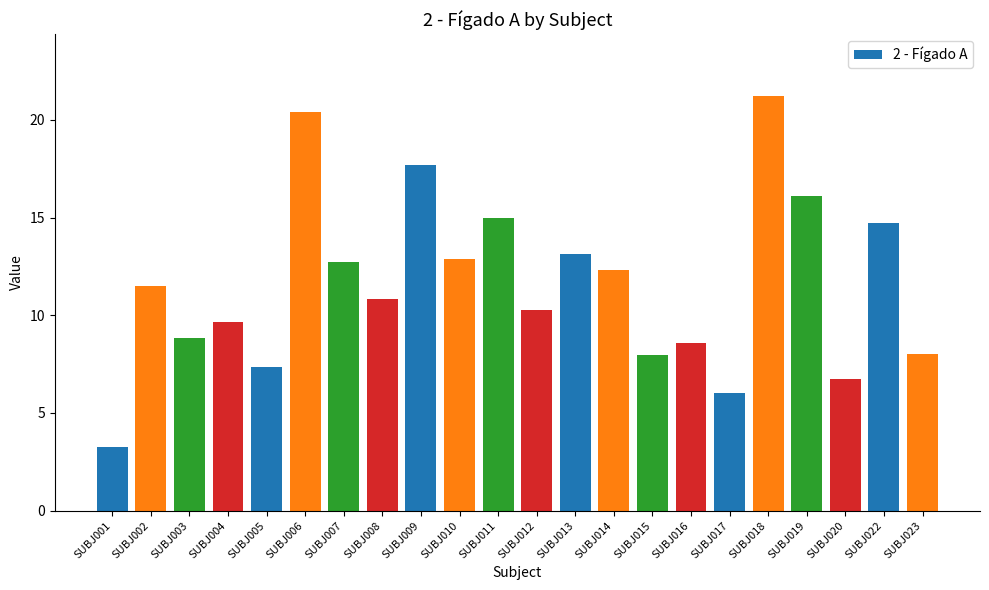

Reading left to right, list all the values displayed in this chart.

3.3	11.5	8.9	9.6	7.3	20.4	12.7	10.8	17.7	12.9	15.0	10.3	13.1	12.3	8.0	8.6	6.0	21.2	16.1	6.7	14.7	8.0